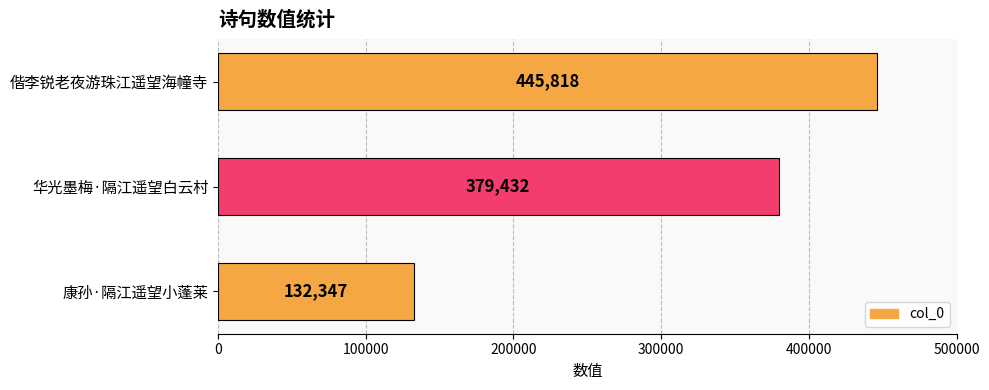

Is it true that the value at 偕李锐老夜游珠江遥望海幢寺 is 445818?

True